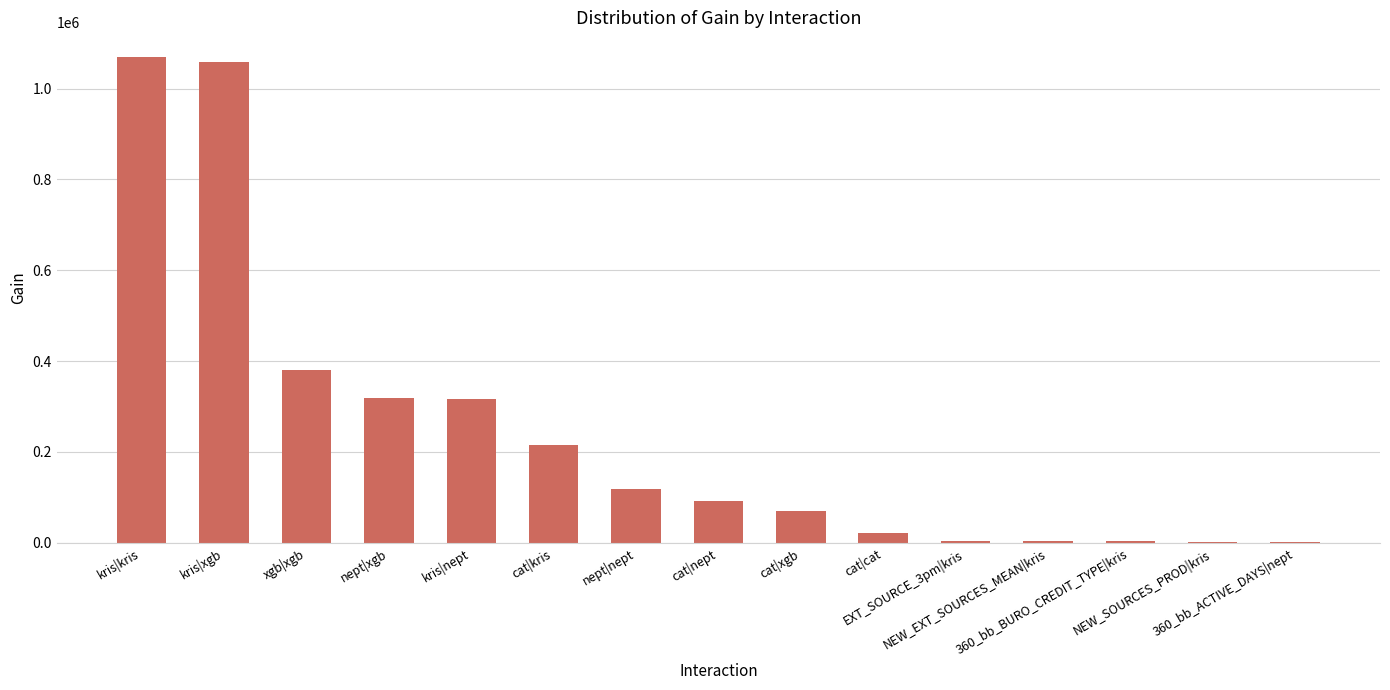

Where does the data first go above 91132?

kris|kris